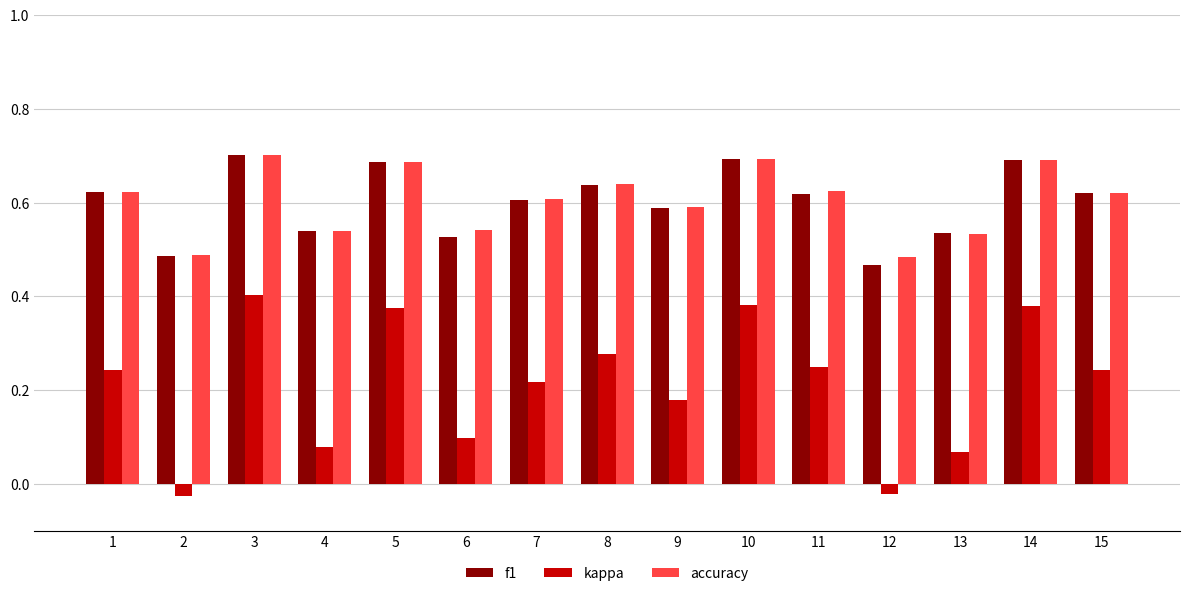

Count the number of data series in this chart.

3